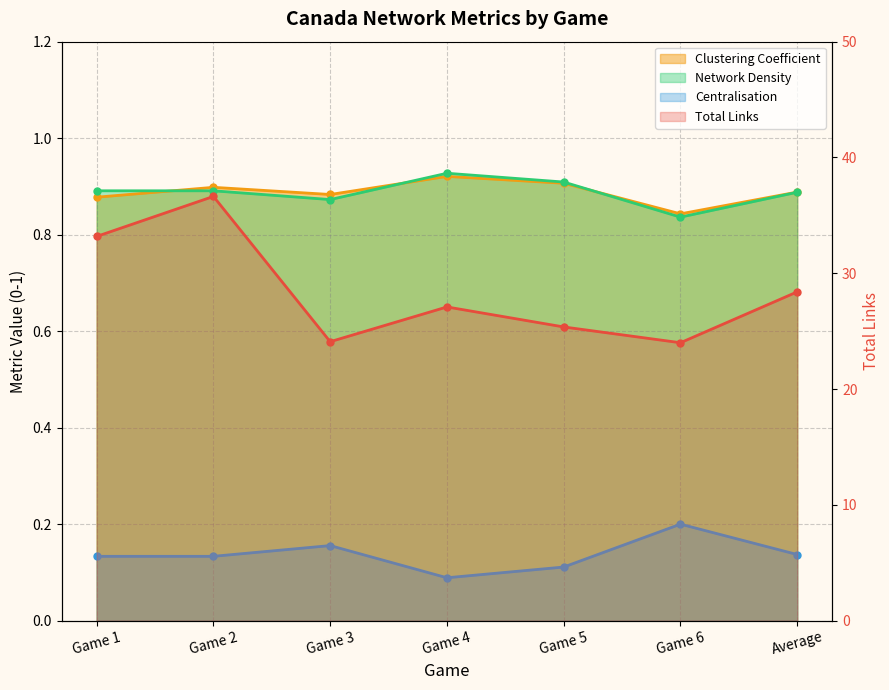

Which series has the largest total across all categories?

Total Links